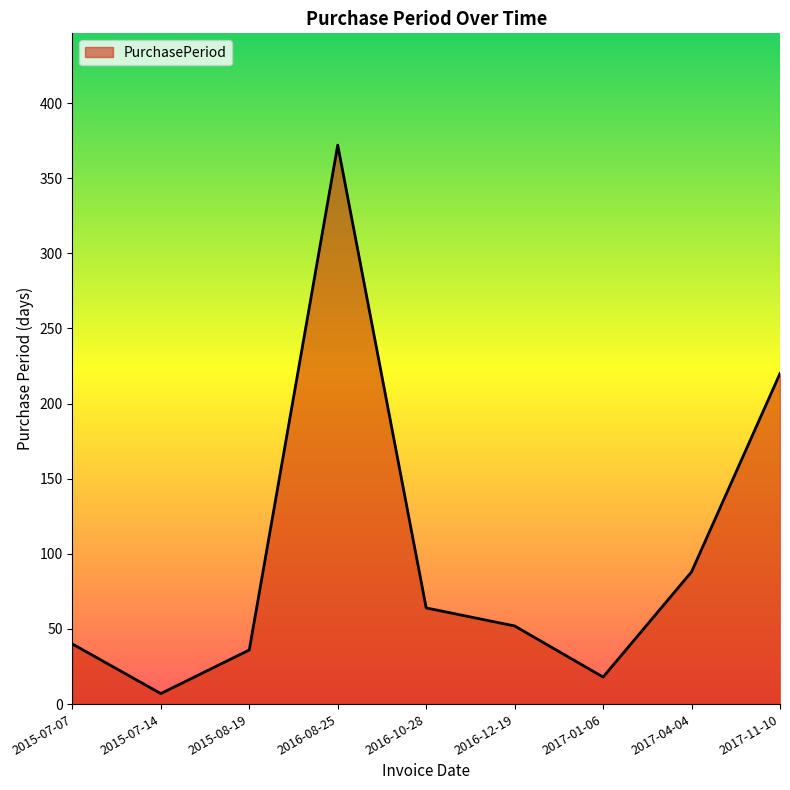

Reading left to right, transcribe all the data shown in this chart.

2015-07-07=40	2015-07-14=7	2015-08-19=36	2016-08-25=372	2016-10-28=64	2016-12-19=52	2017-01-06=18	2017-04-04=88	2017-11-10=220